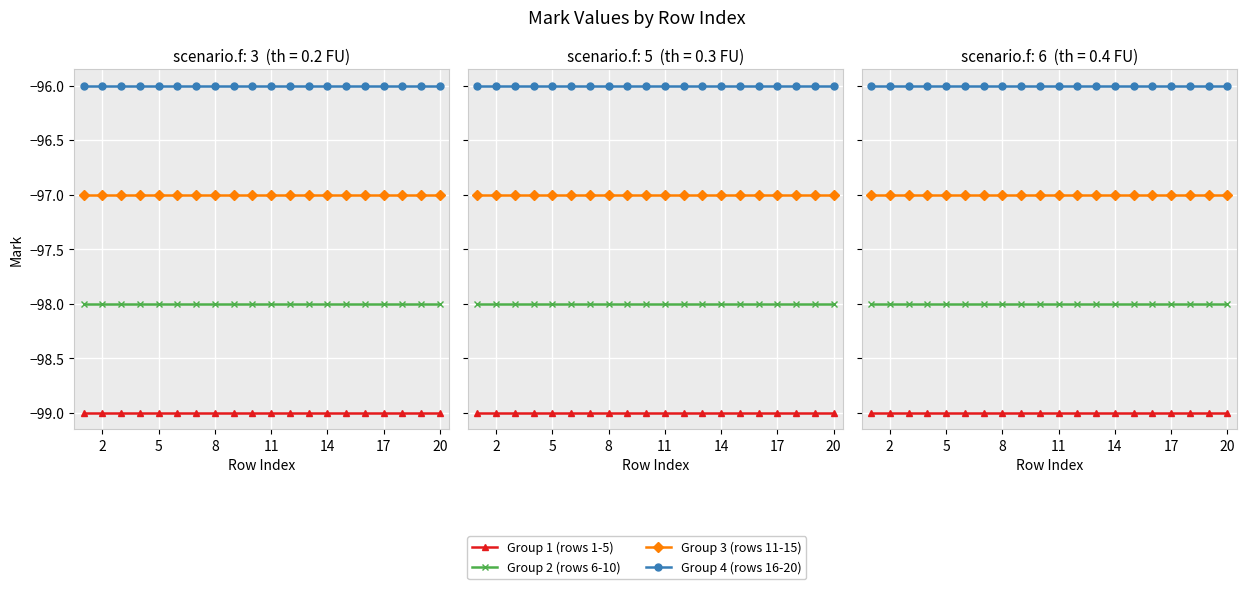

The Group 3 (rows 11-15) series shows -97 at 2. True or false?

True